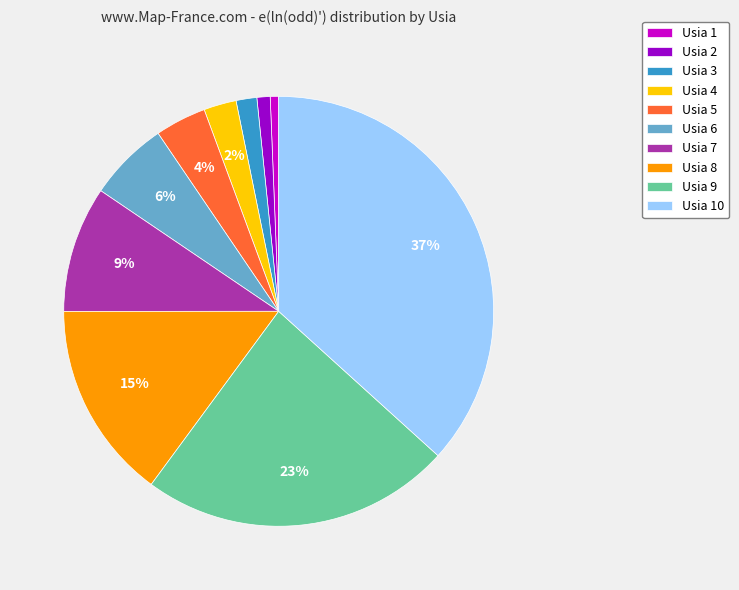

Count the number of slices in the pie.

10